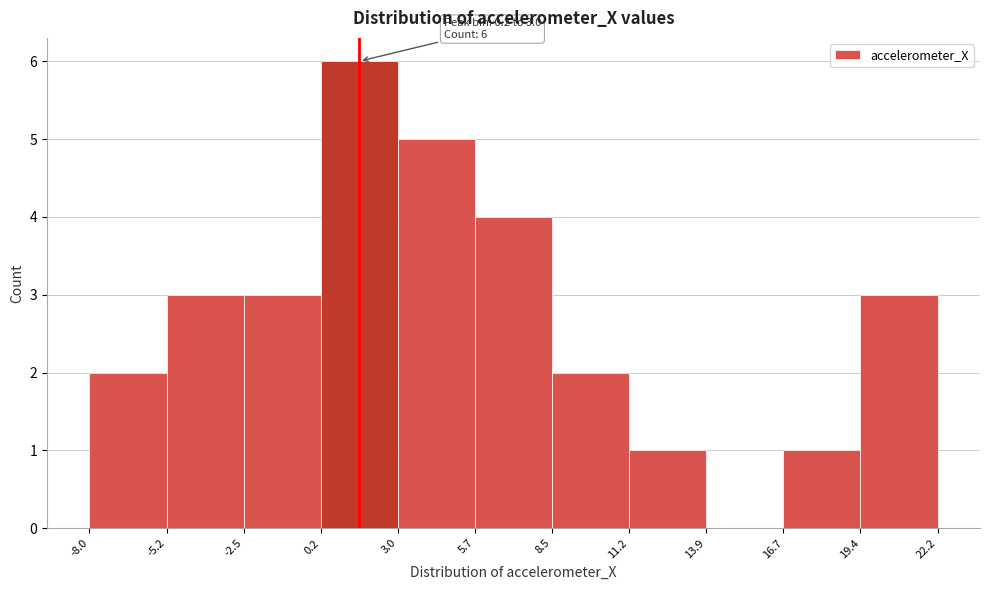

Which range on the x-axis has the tallest bar?

0.2 to 3.0